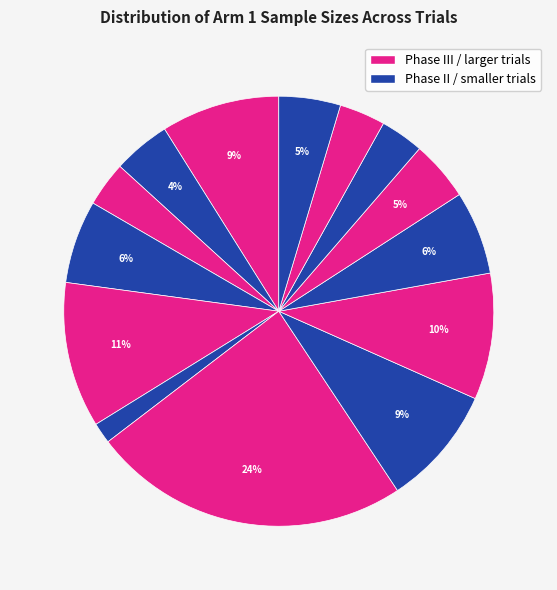

Count the number of slices in the pie.

14